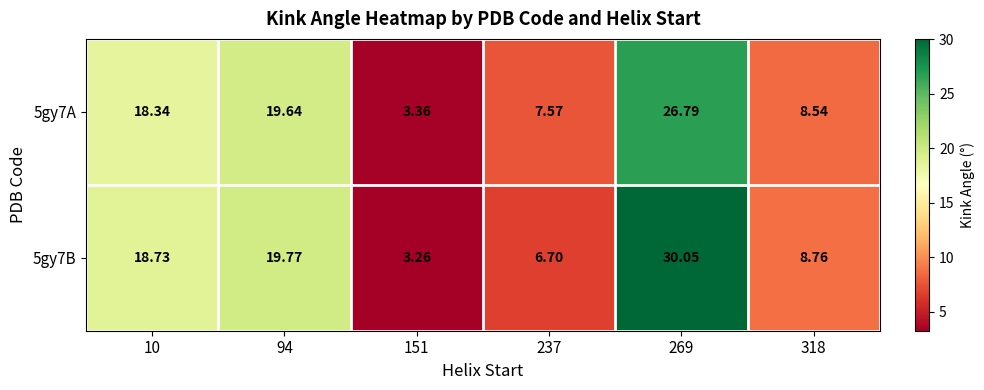

At how many categories does at least one series exceed 14?

3